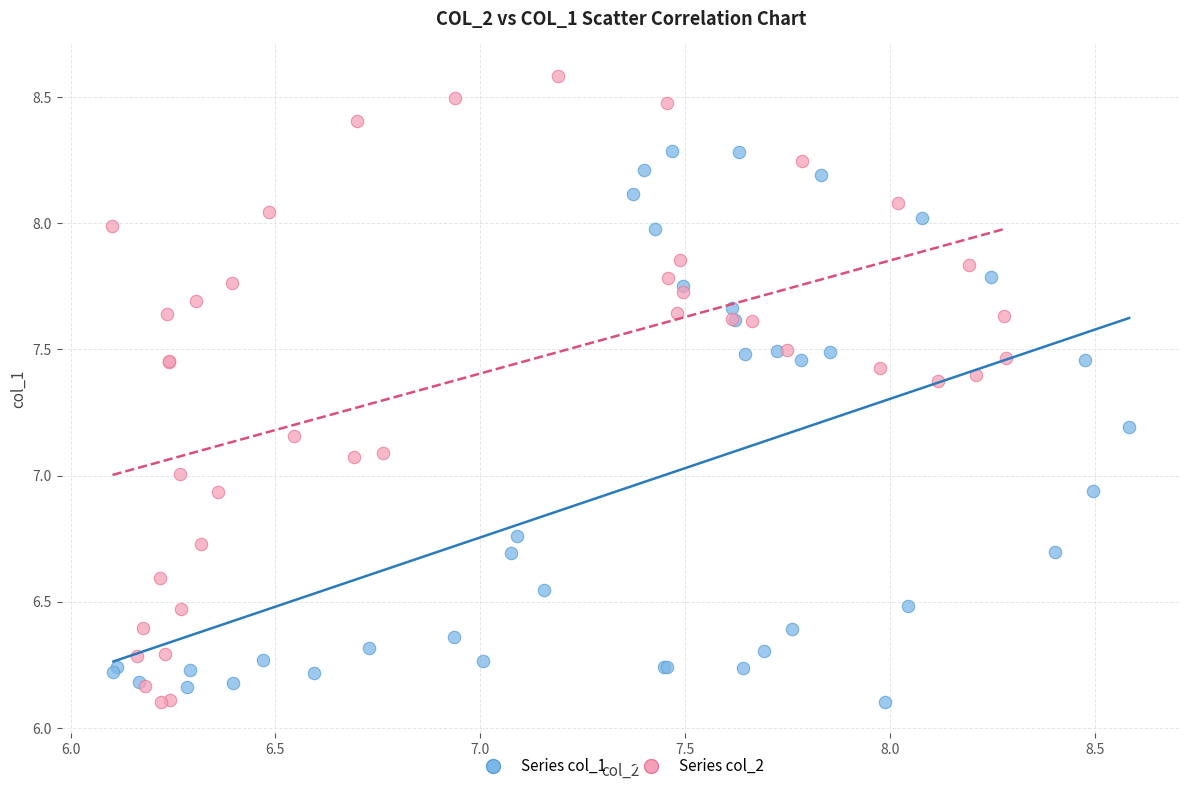

Which series has the largest Y range (max minus min)?

Series col_2